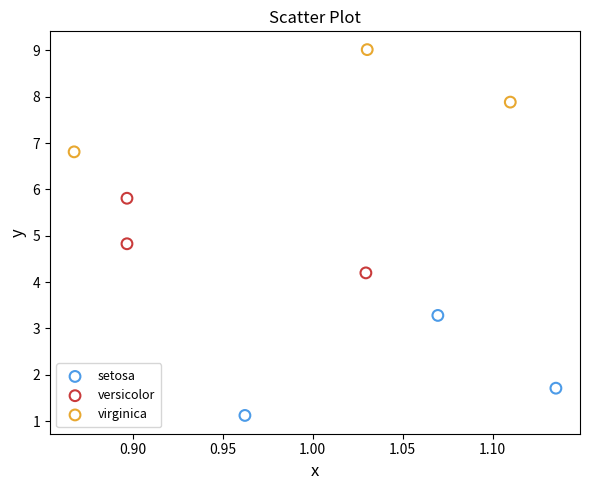

What are all the series names shown in the legend?

setosa, versicolor, virginica